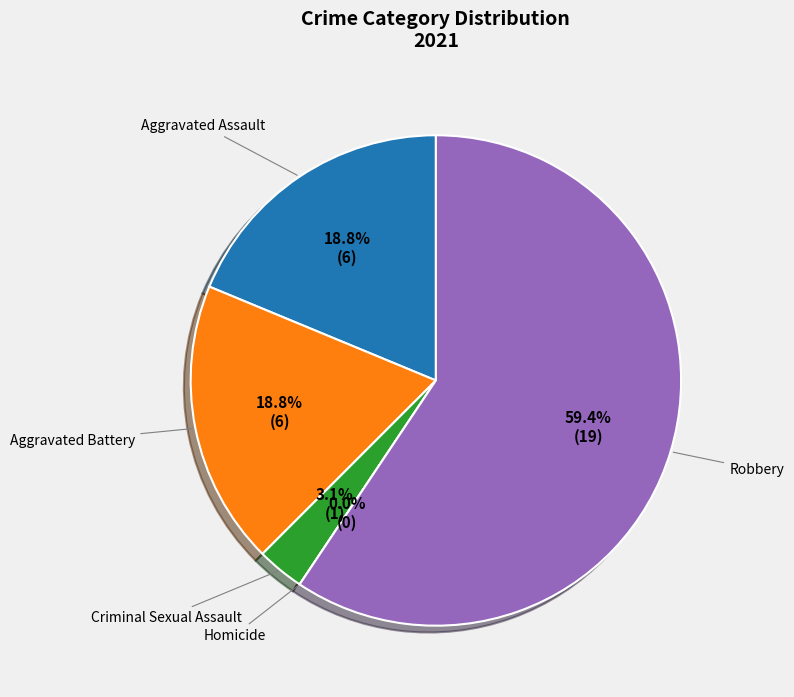

Rank the categories by value from lowest to highest.

Homicide, Criminal Sexual Assault, Aggravated Assault, Aggravated Battery, Robbery